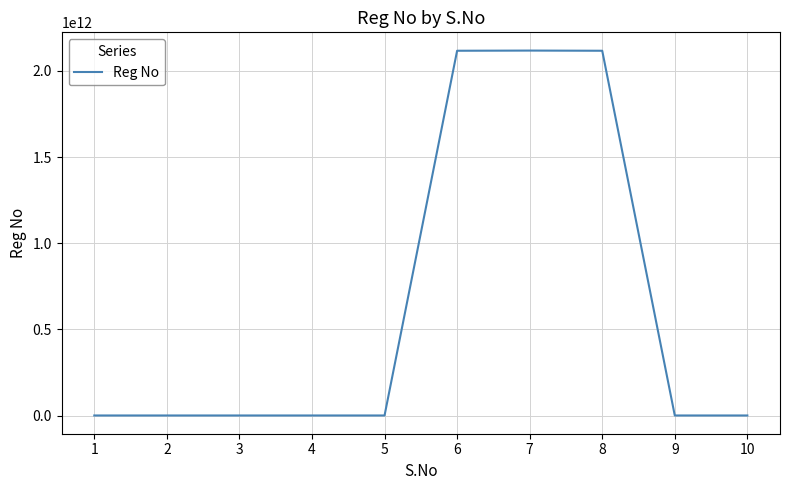

The value at 8 is 2117230010091. True or false?

True